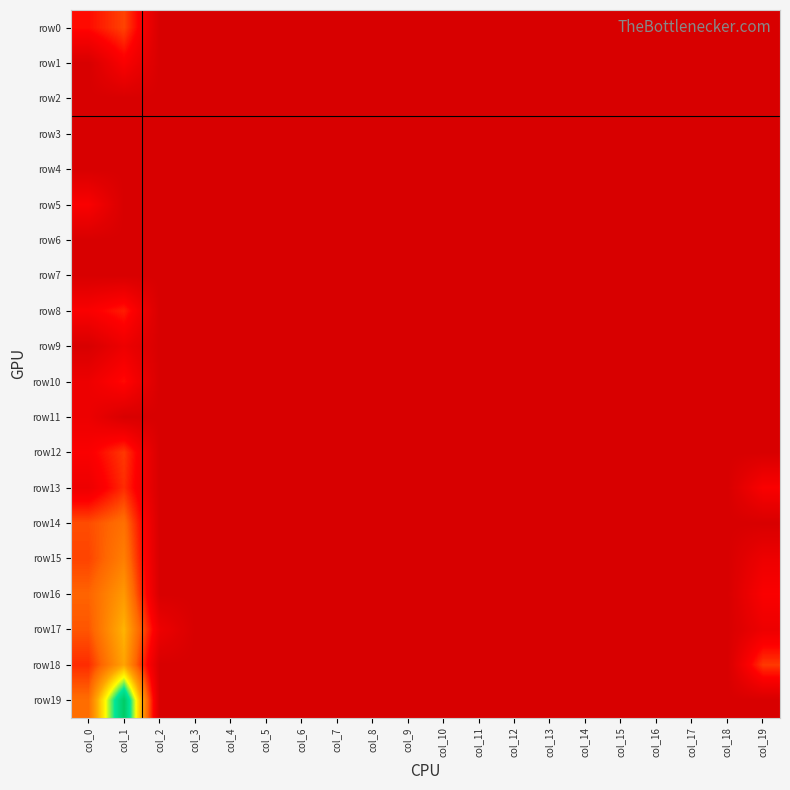

At how many categories does at least one series exceed 4?

1